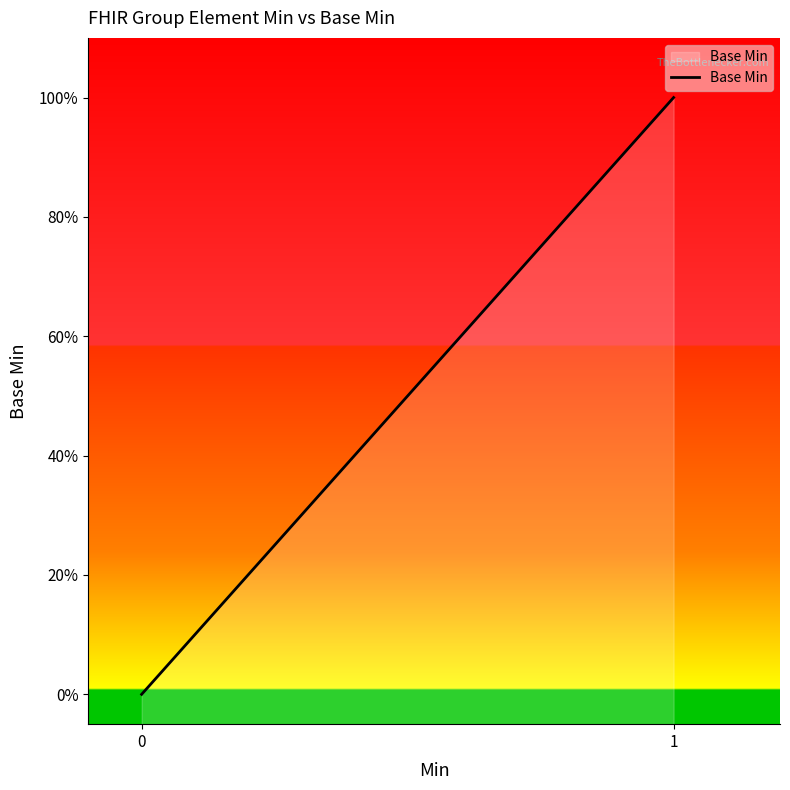

What is the difference between the values at 1 and 0?

1